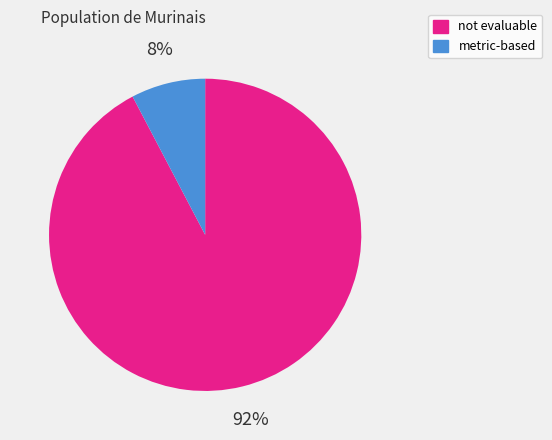

To the nearest percent, what percentage of the pie is metric-based?

8%